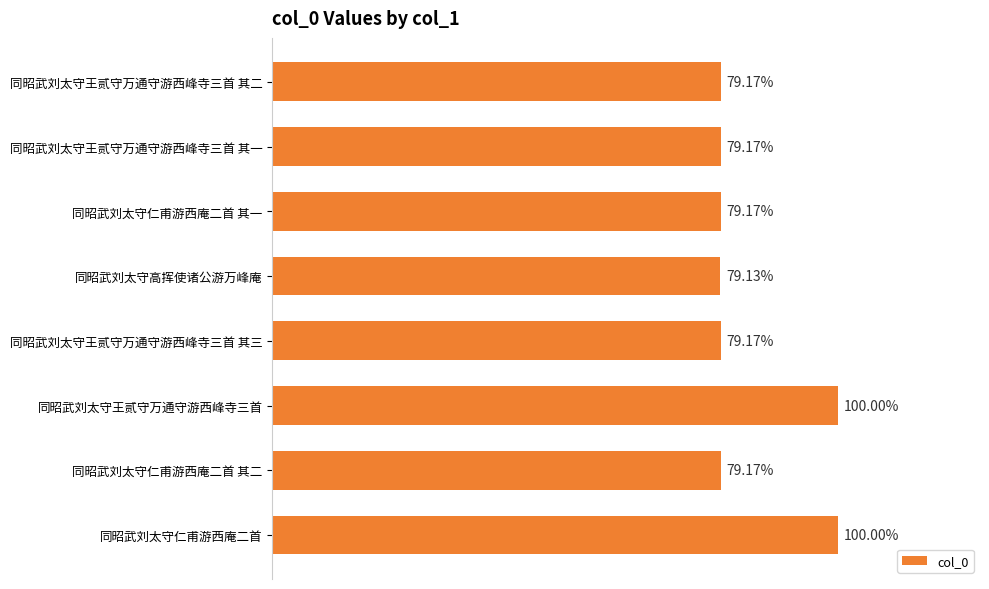

Are the bars horizontal?

Yes